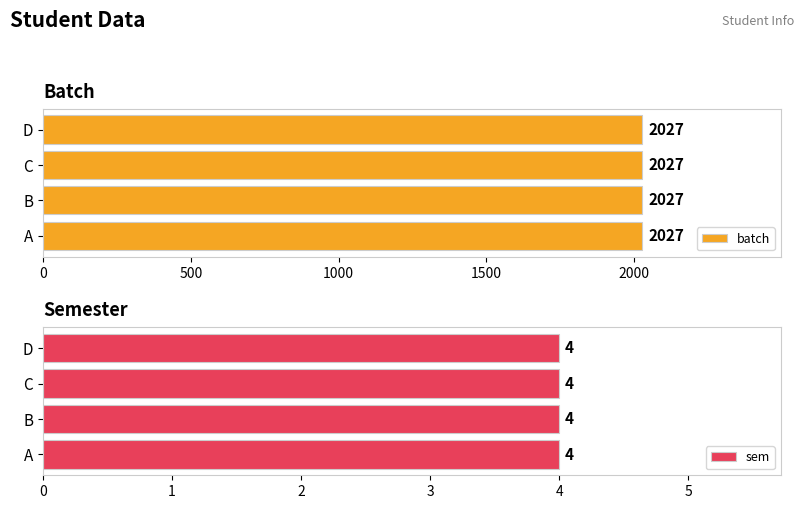

Which series has the largest total across all categories?

batch